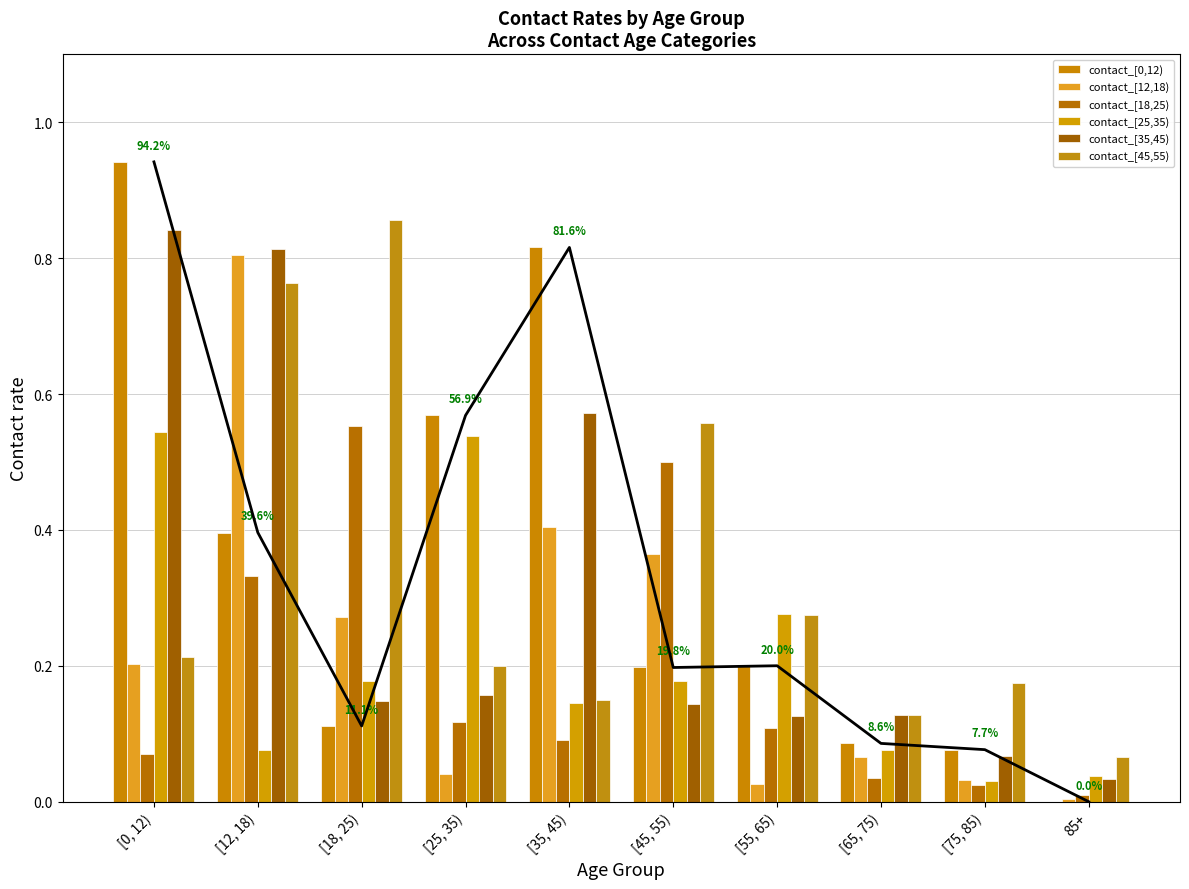

At which category does the chart reach its peak across all series?

[0, 12)